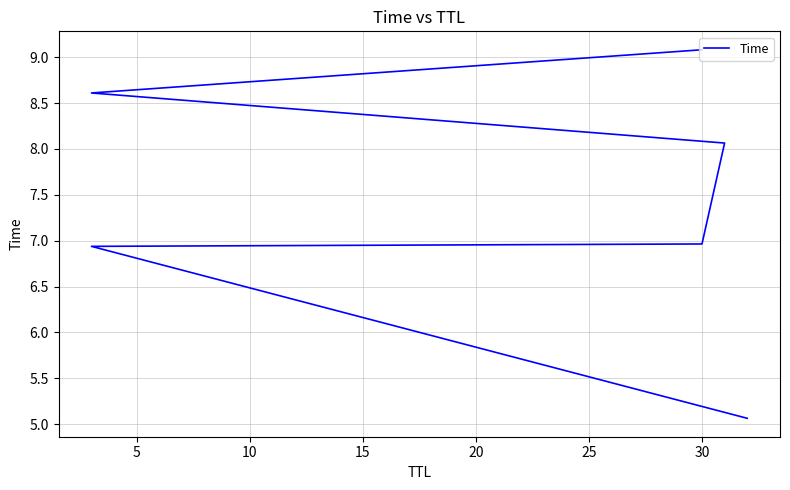

What is the difference between the maximum and minimum values?

4.0